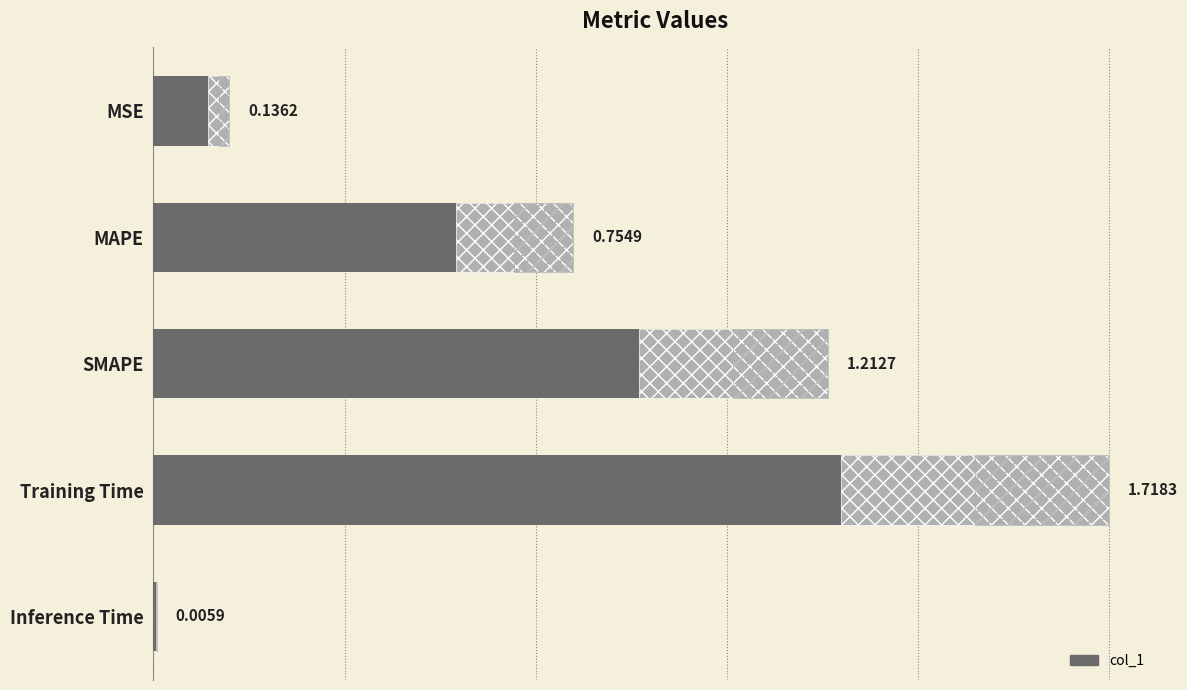

What is the maximum value shown in the chart?

1.7